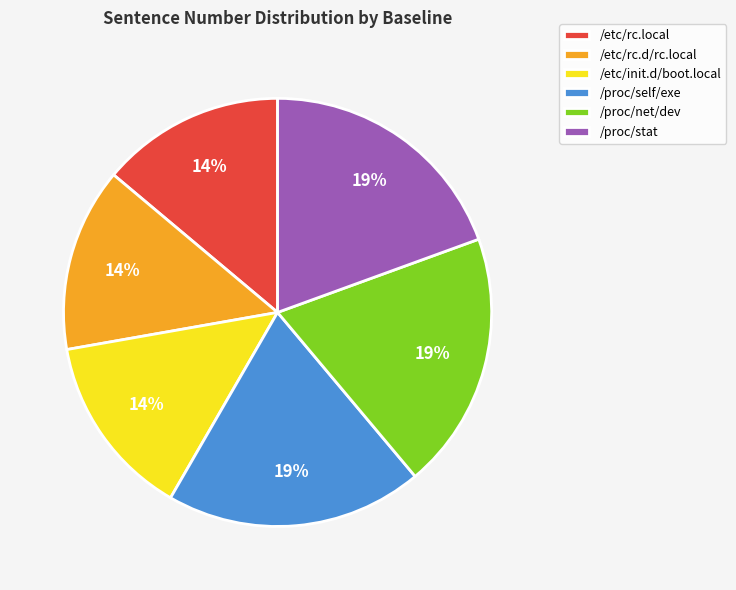

To the nearest percent, what is the average slice percentage?

17%